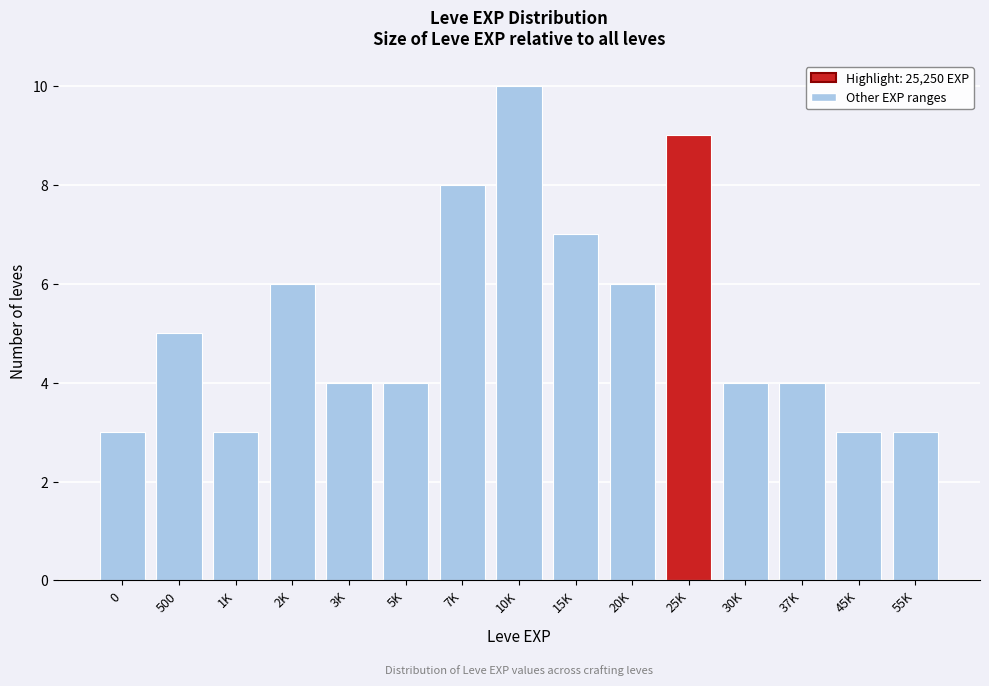

Reading left to right, extract all data points from this chart.

3	5	3	6	4	4	8	10	7	6	9	4	4	3	3